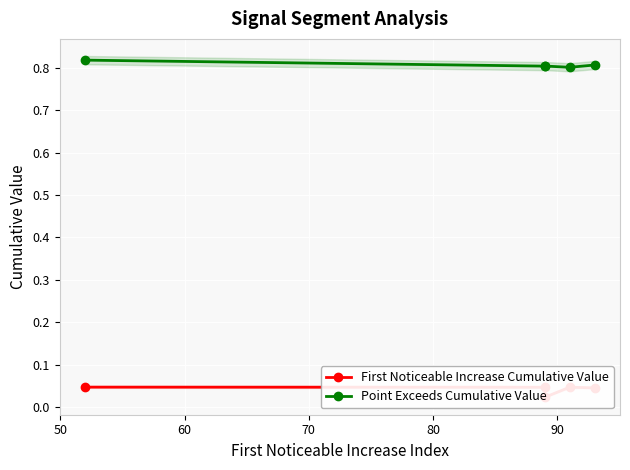

Between 50 and 70, which series saw the biggest shift?

Point Exceeds Cumulative Value